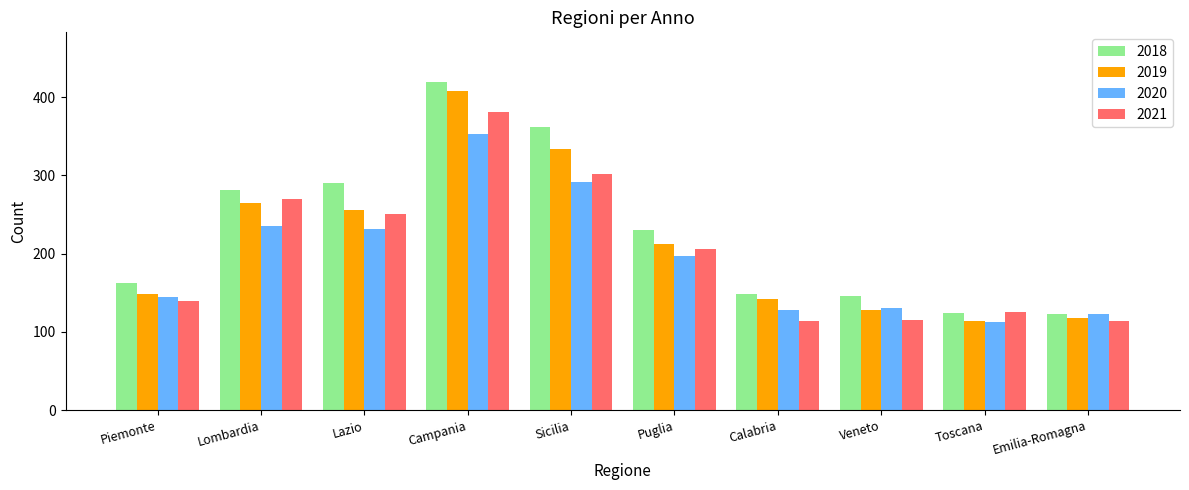

At Lazio, list the series in order from largest to smallest.

2018, 2019, 2021, 2020